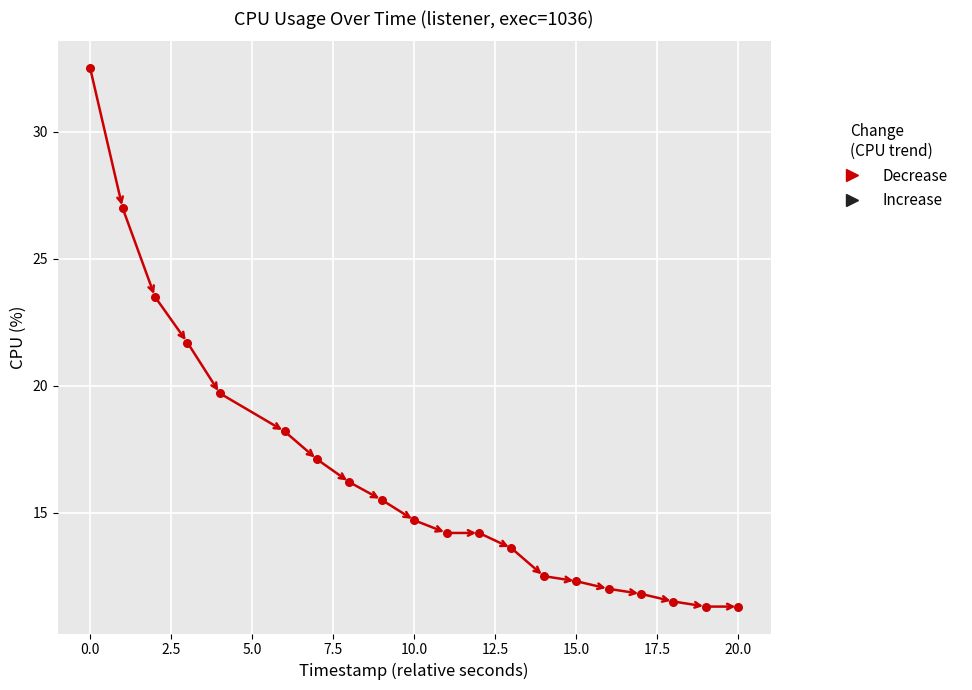

What Y value in the scatter plot is closest to 21?

21.7